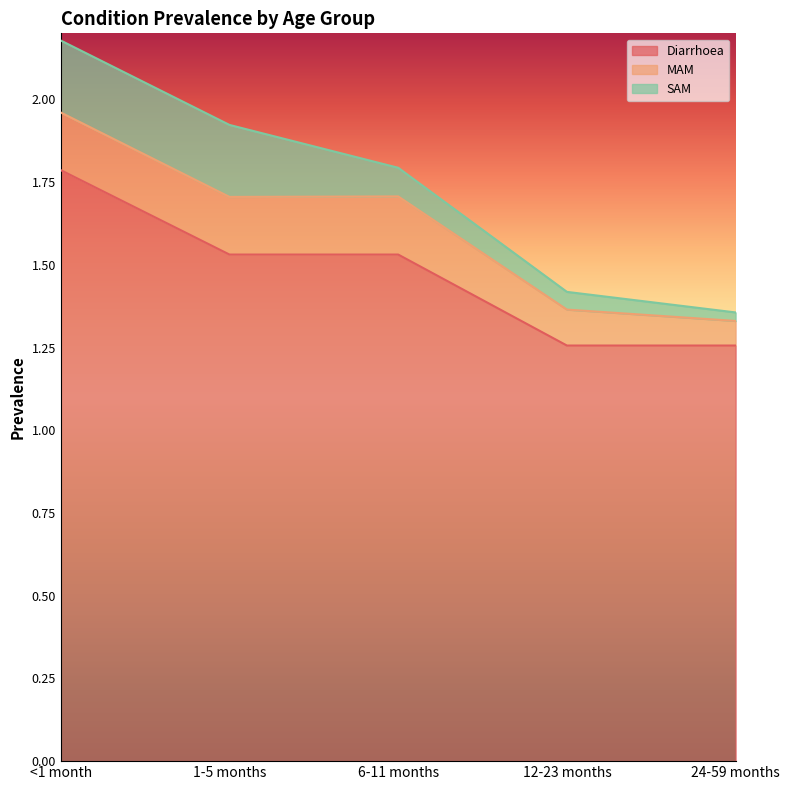

What is the difference between the second highest and second lowest values in the SAM series?

0.2